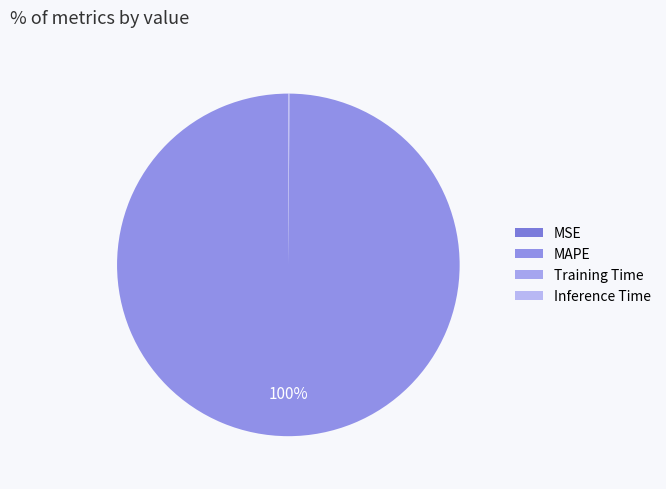

What portion of the pie excludes MAPE?

0.1%